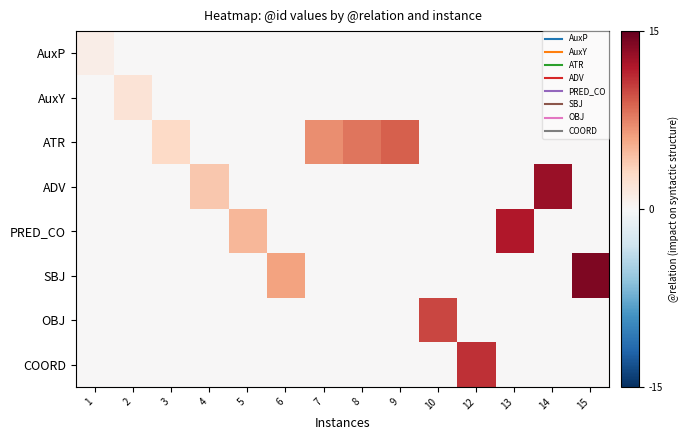

Which category has the highest value across all series?

15